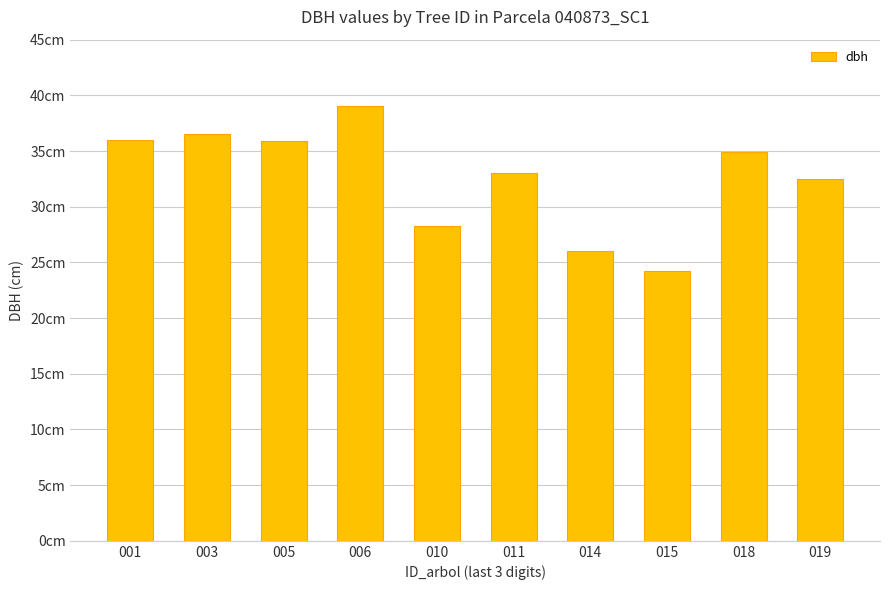

Does the chart contain any negative values?

No